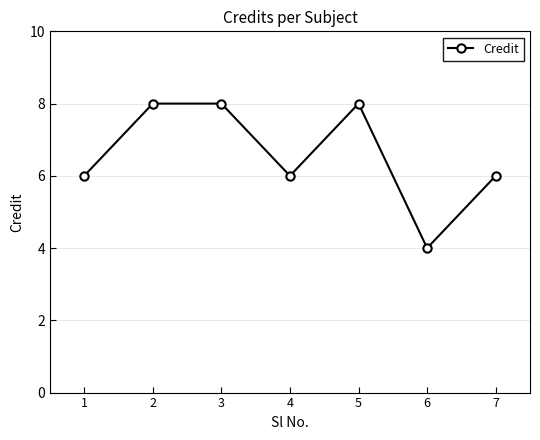

Where is the first local minimum?

4